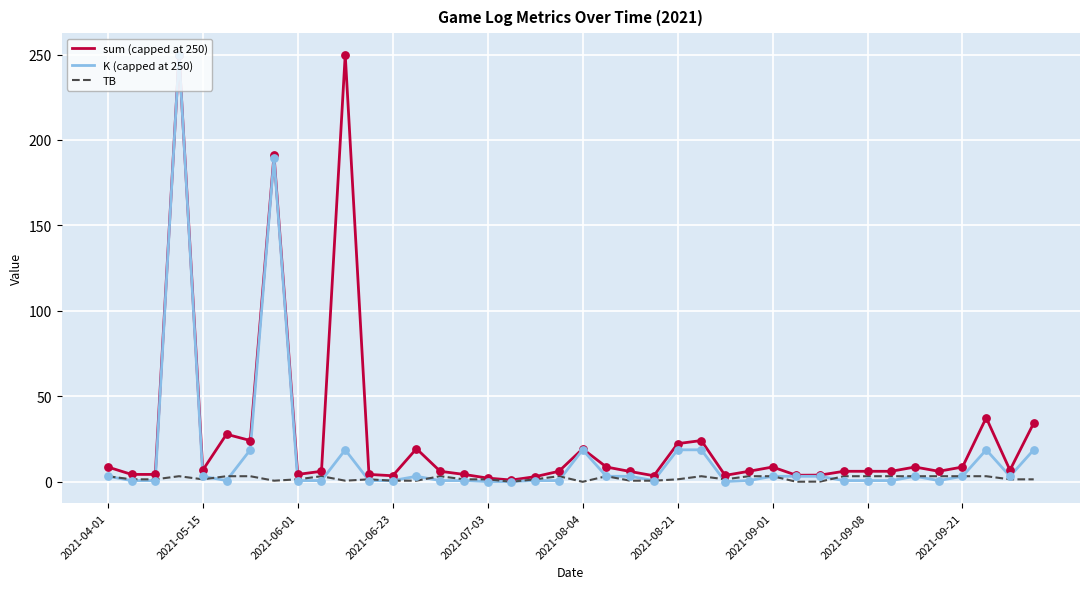

List the series in order of their overall mean, lowest first.

TB, K (capped at 250), sum (capped at 250)